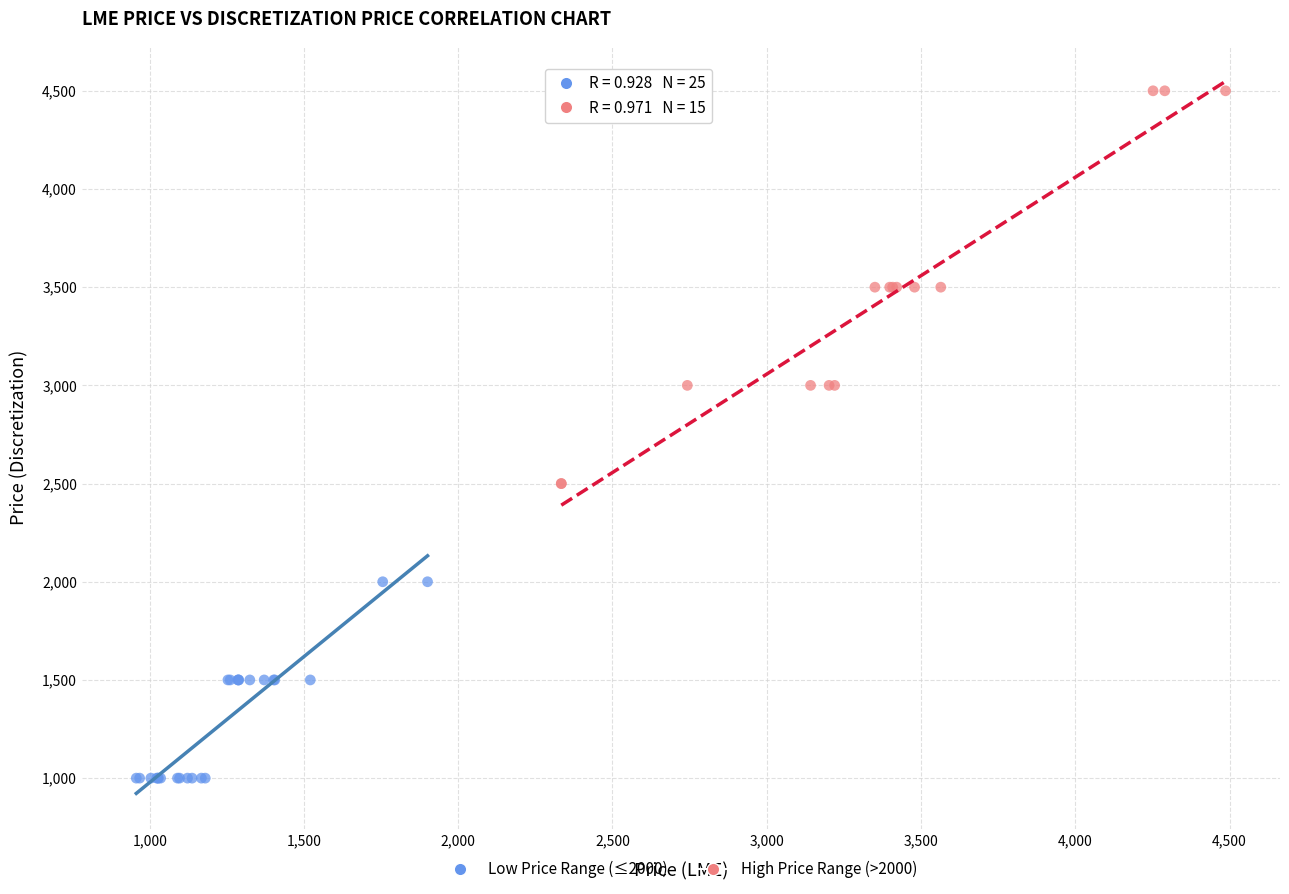

Which series contains the highest Y value?

High Price Range (>2000)